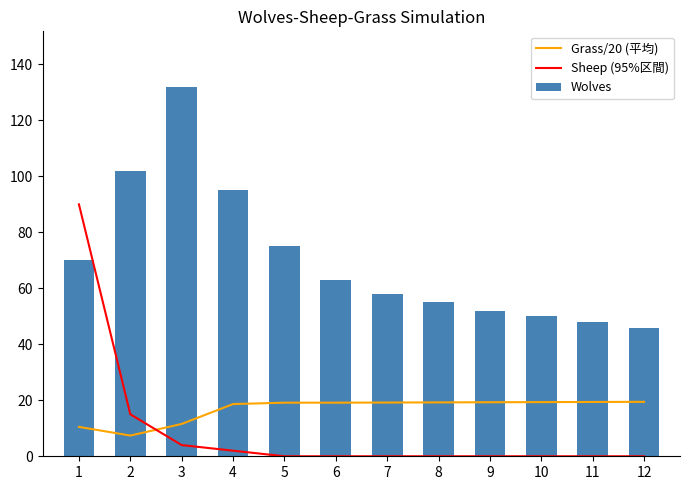

Reading left to right, list all the values displayed in this chart.

Grass/20 (平均): 1=10.5	2=7.4	3=11.6	4=18.6	5=19.1	6=19.1	7=19.2	8=19.2	9=19.3	10=19.4	11=19.4	12=19.4
Sheep (95%区間): 1=90.0	2=15.0	3=4.0	4=2.0	5=0.0	6=0.0	7=0.0	8=0.0	9=0.0	10=0.0	11=0.0	12=0.0
Wolves: 1=70.0	2=102.0	3=132.0	4=95.0	5=75.0	6=63.0	7=58.0	8=55.0	9=52.0	10=50.0	11=48.0	12=46.0